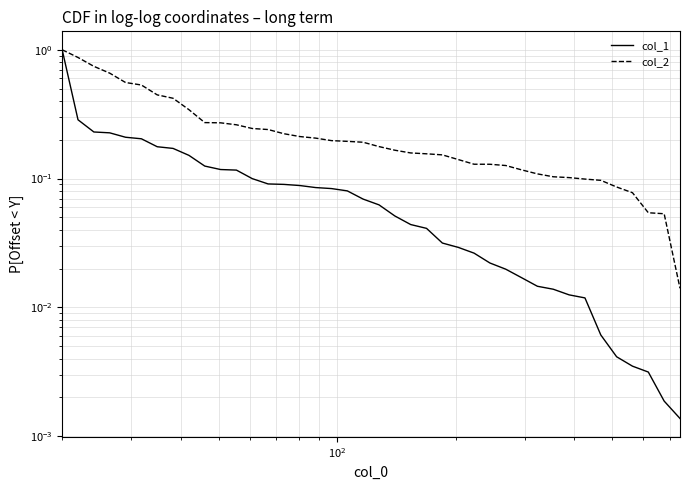

What is the value of the col_1 point at the 17th from the left?

0.1